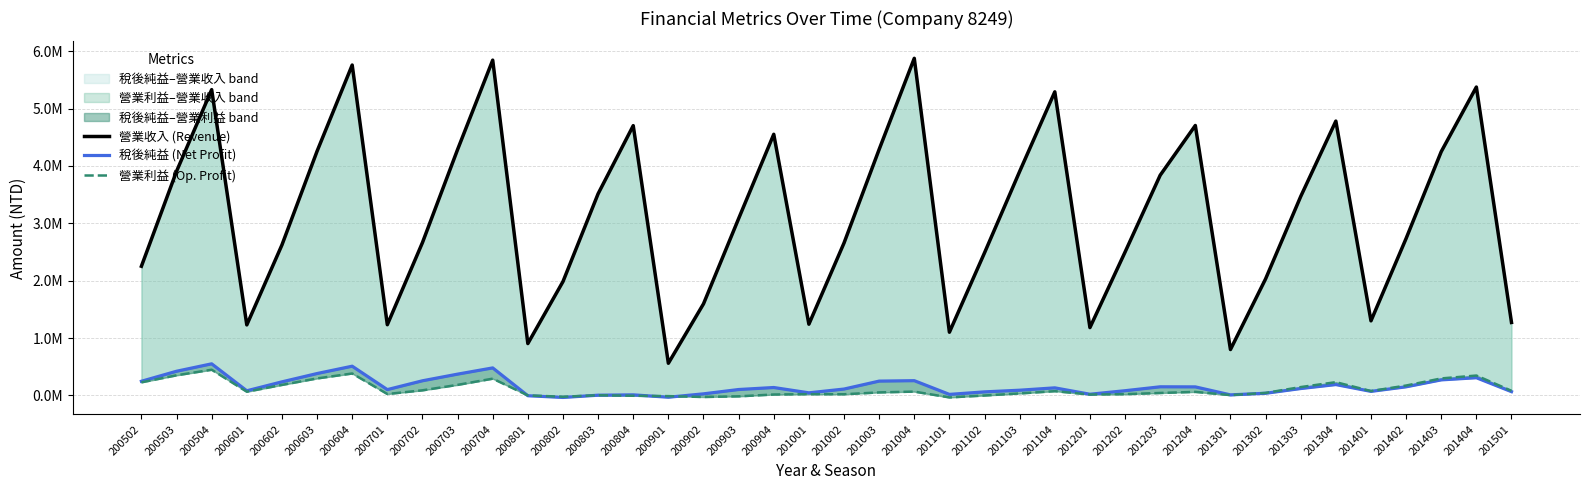

At which label does 稅後純益 (Net Profit) reach its peak?

200504